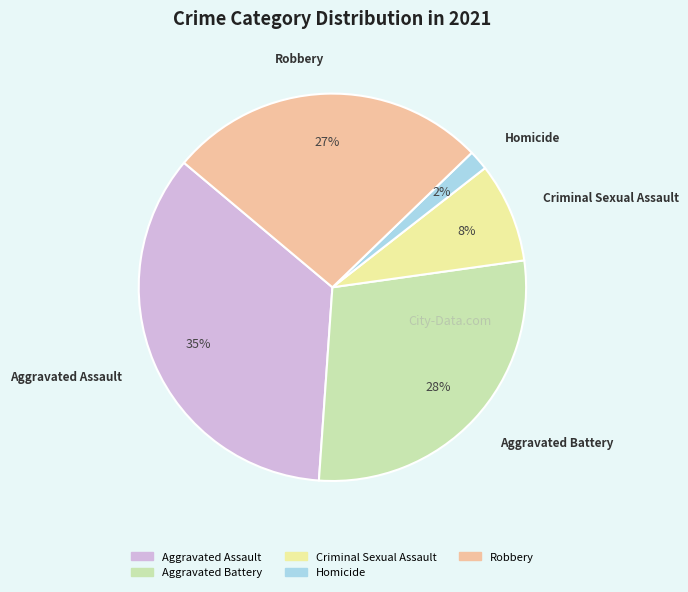

To the nearest percent, what is the combined percentage of Aggravated Assault and Aggravated Battery?

63%